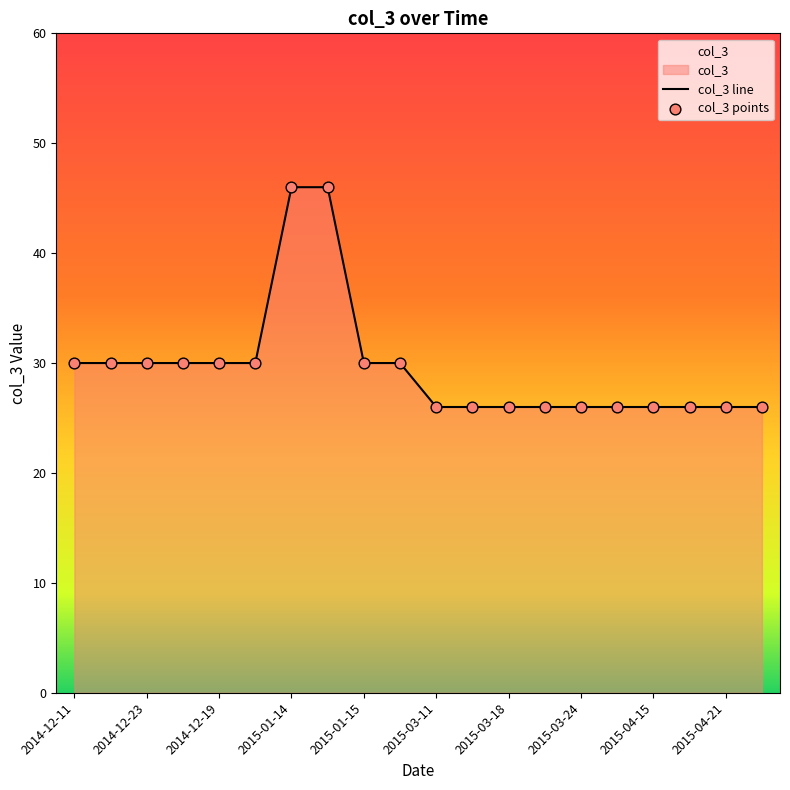

What is the smallest value displayed?

26